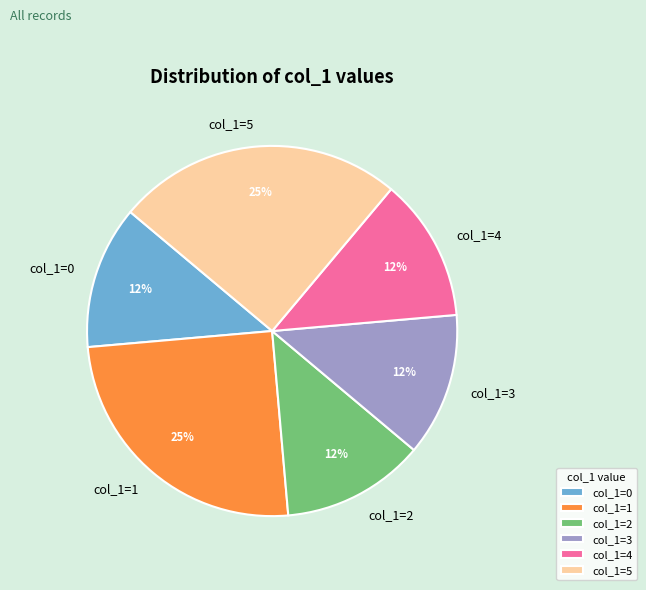

To the nearest percent, what is the average slice percentage?

17%